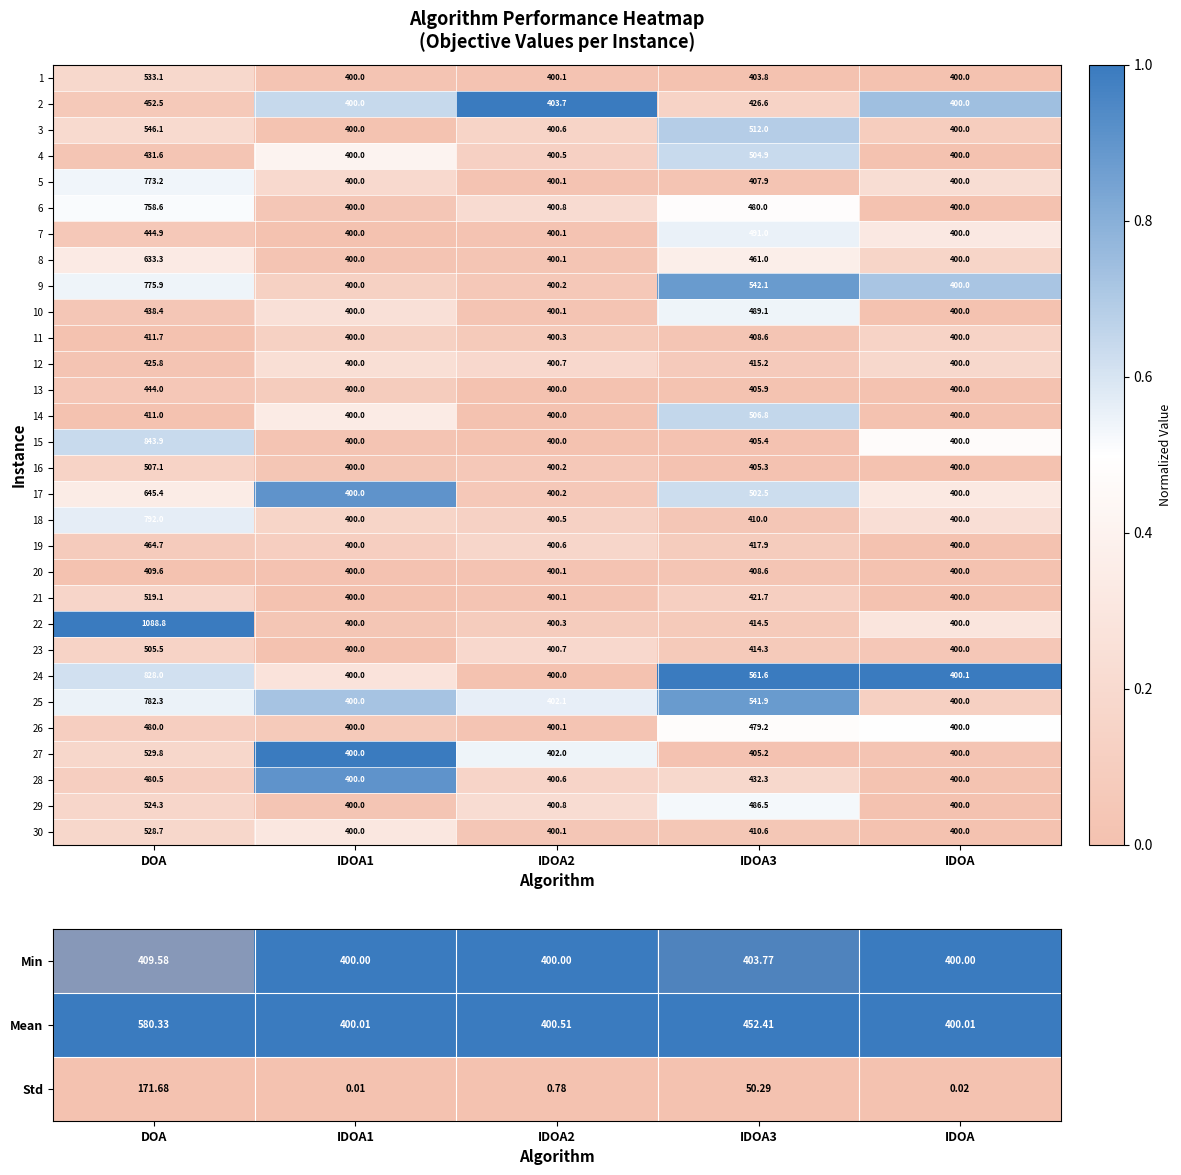

Is it true that 24 equals 1.5 at IDOA?

False